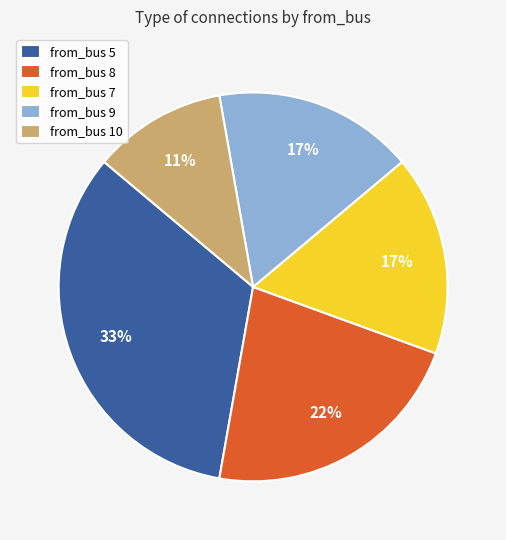

Approximately how many times larger is the value at from_bus 5 compared to from_bus 8?

1.5